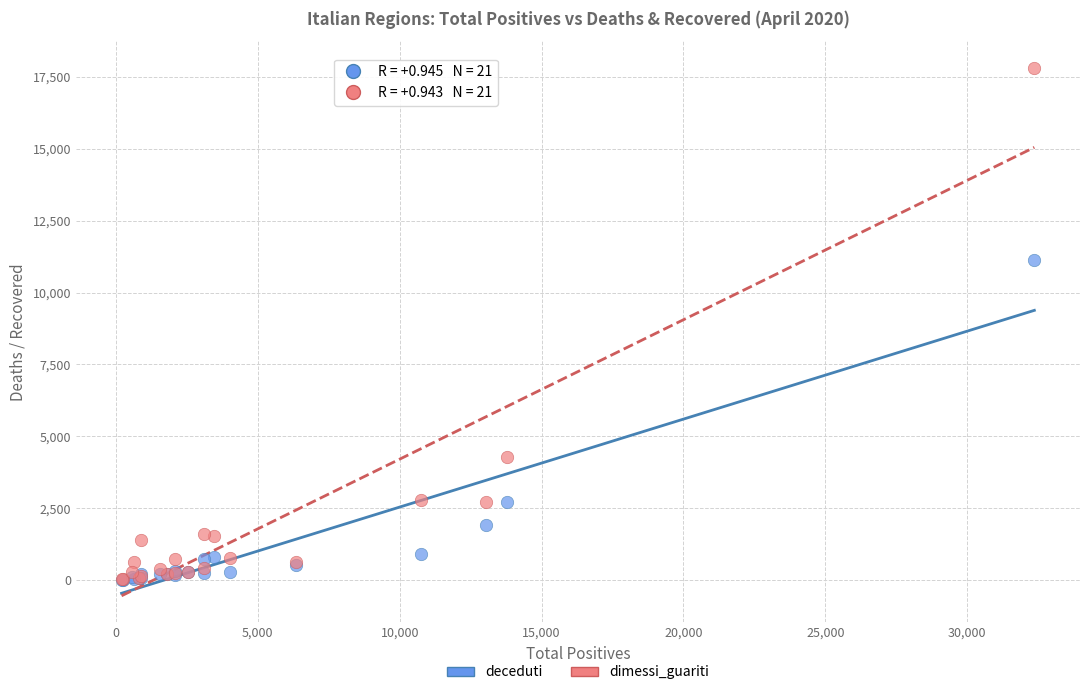

Which series contains the highest Y value?

dimessi_guariti